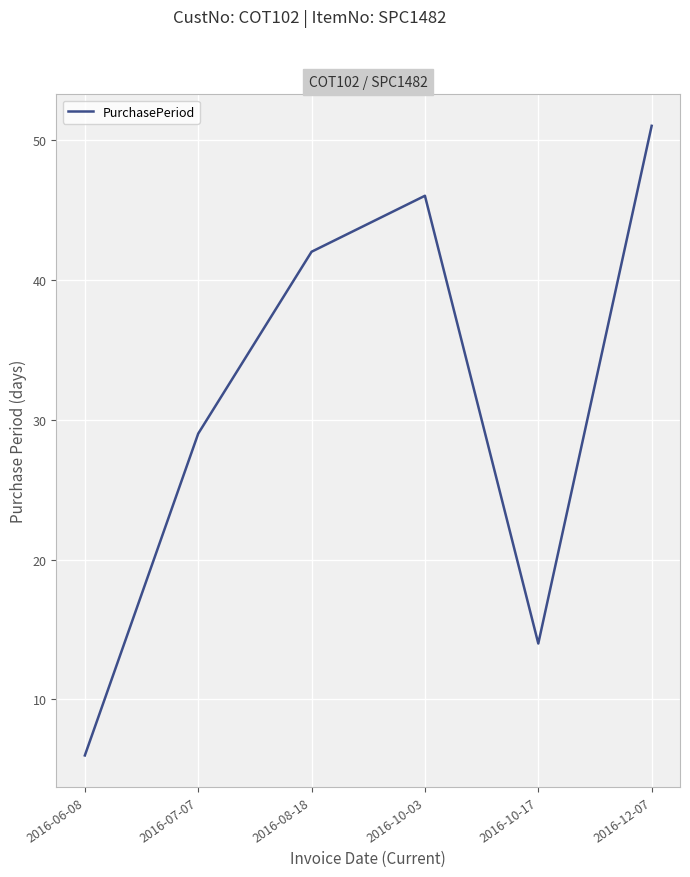

Between 2016-08-18 and 2016-10-17, which is larger?

2016-08-18